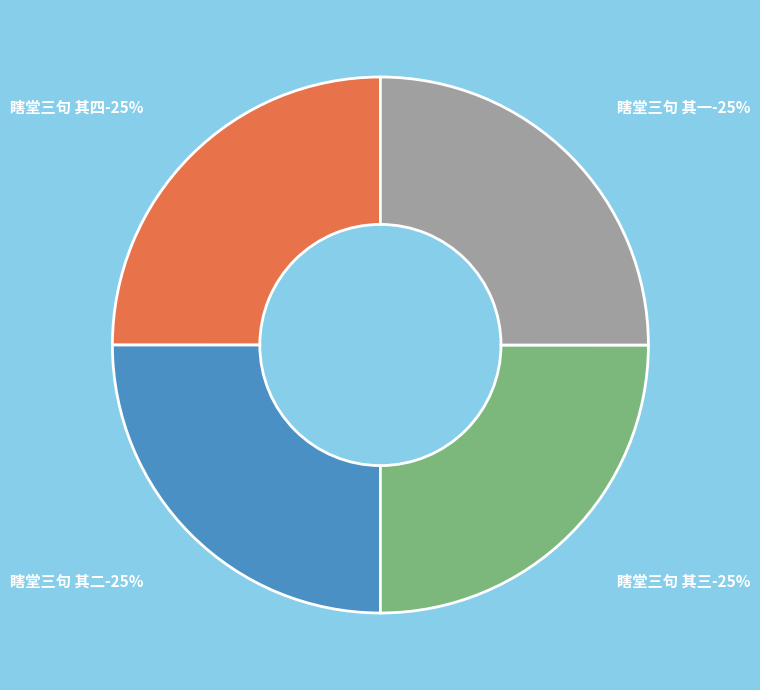

Which category has the smallest portion of the pie?

瞎堂三句 其二